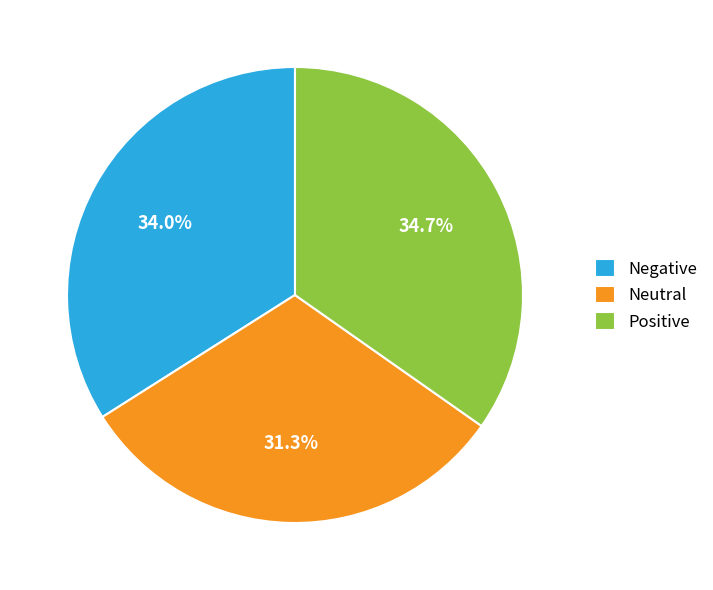

What percentage is NOT represented by Neutral?

68.7%